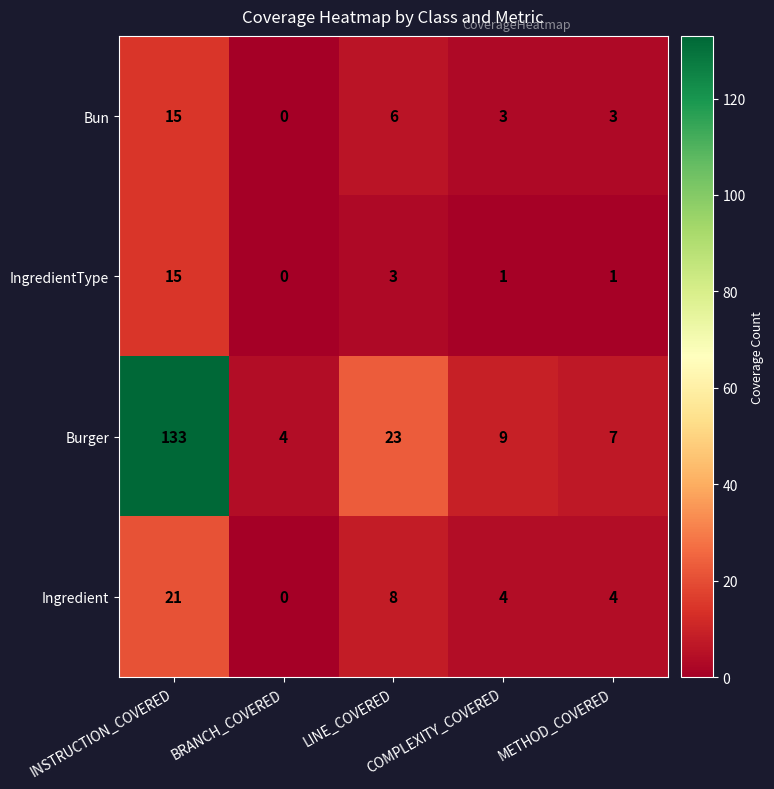

How many Bun values are between 3 and 6?

3